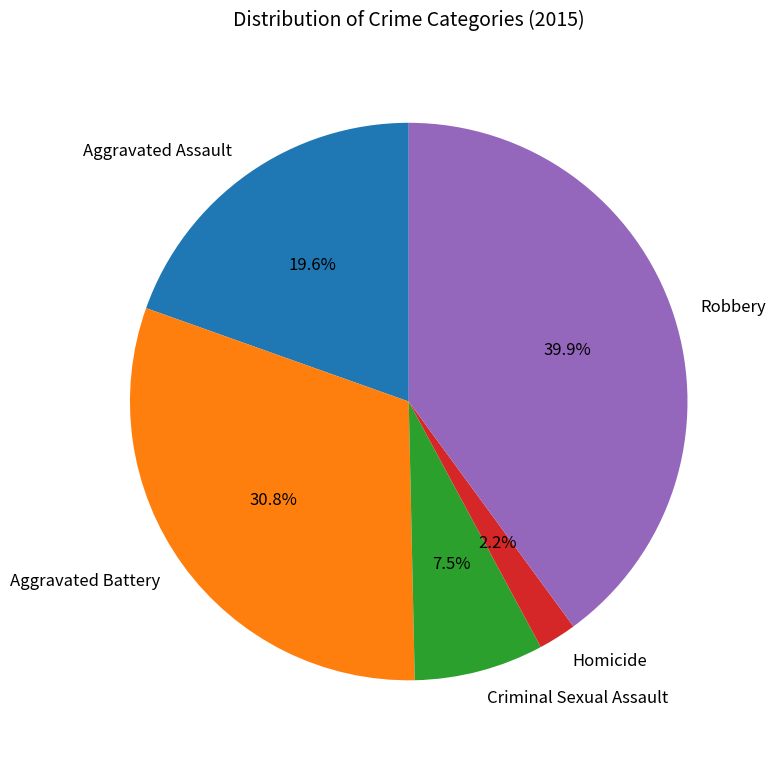

Is it true that Aggravated Battery is 37% of the pie?

False